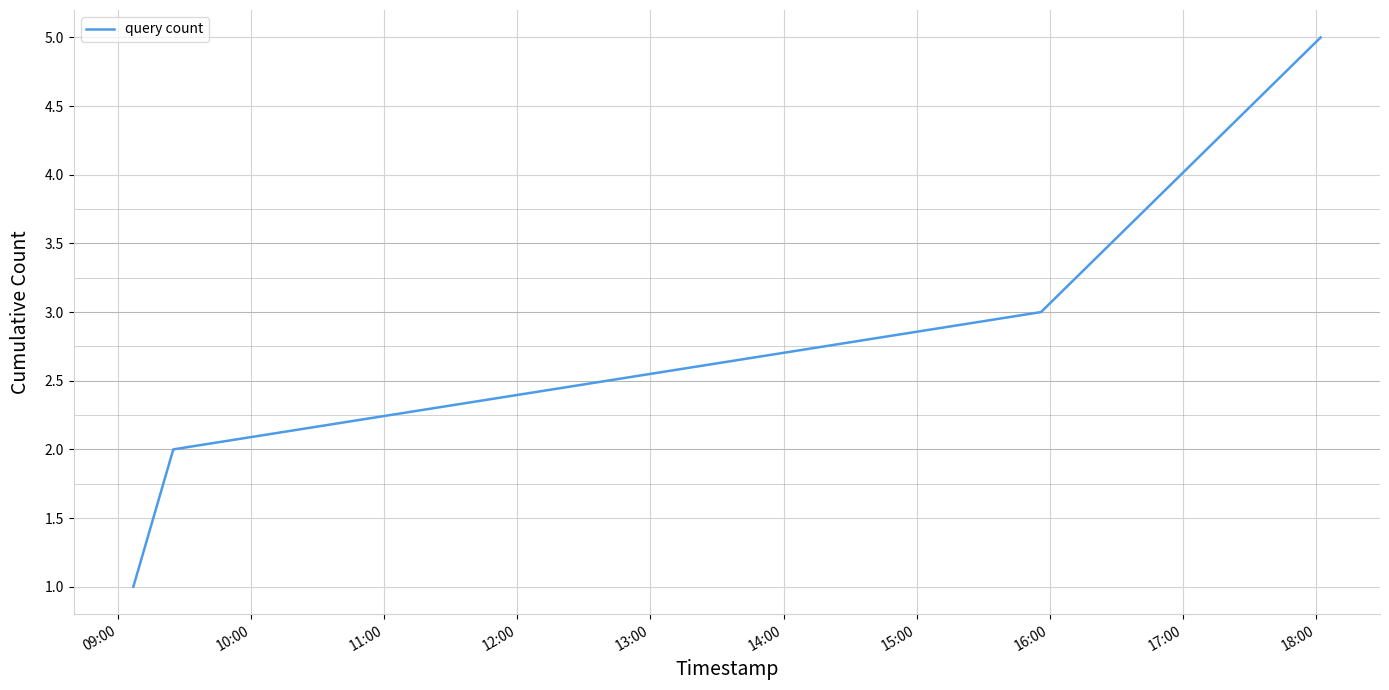

What is the greatest value displayed?

5